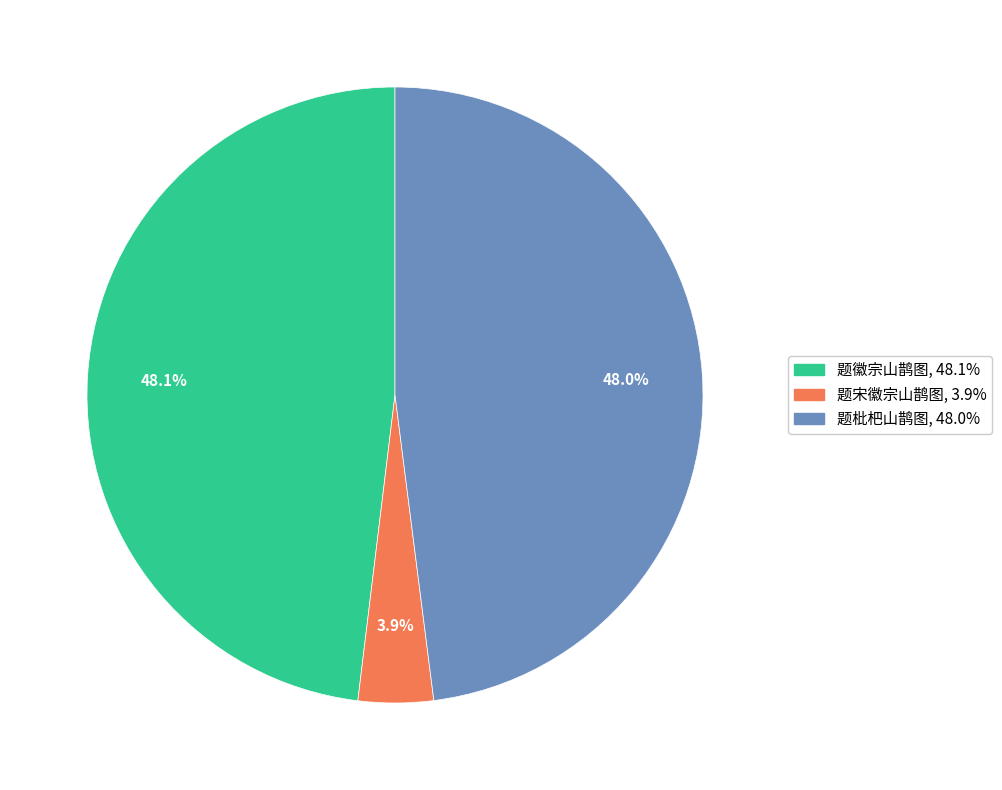

What portion of the pie excludes 题徽宗山鹊图?

51.9%